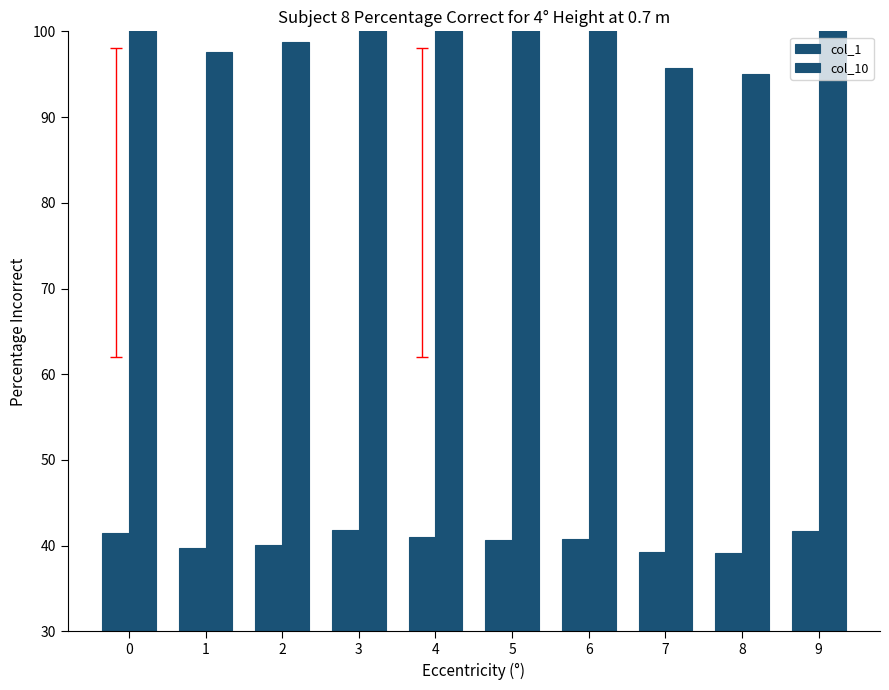

Reading left to right, transcribe all the data shown in this chart.

col_1: 0=41.4	1=39.7	2=40.0	3=41.9	4=41.1	5=40.7	6=40.8	7=39.3	8=39.1	9=41.7
col_10: 0=104.7	1=97.5	2=98.7	3=106.6	4=103.0	5=101.4	6=102.0	7=95.7	8=95.0	9=106.0